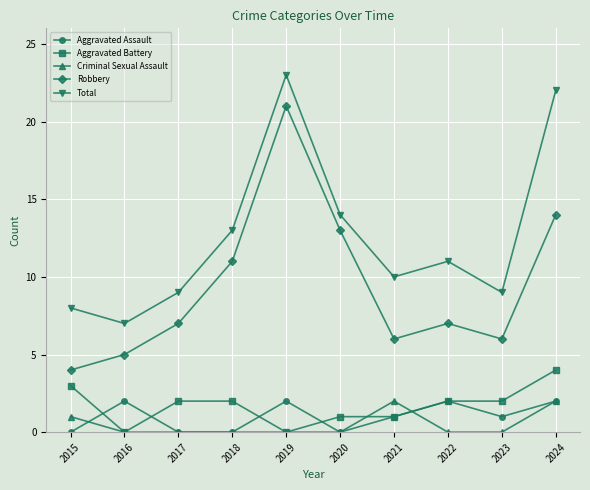

What is the difference between the maximum and minimum values in the Robbery series?

17